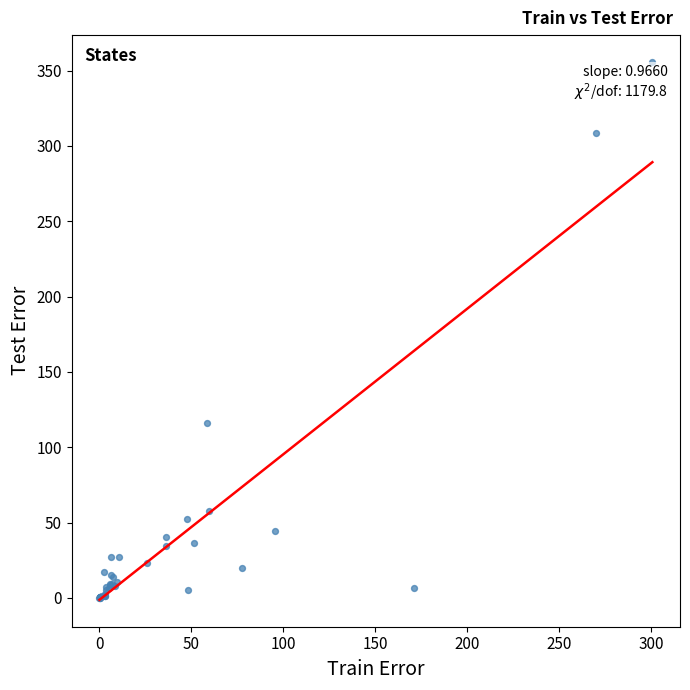

What Y value in the scatter plot is closest to 177?

116.1